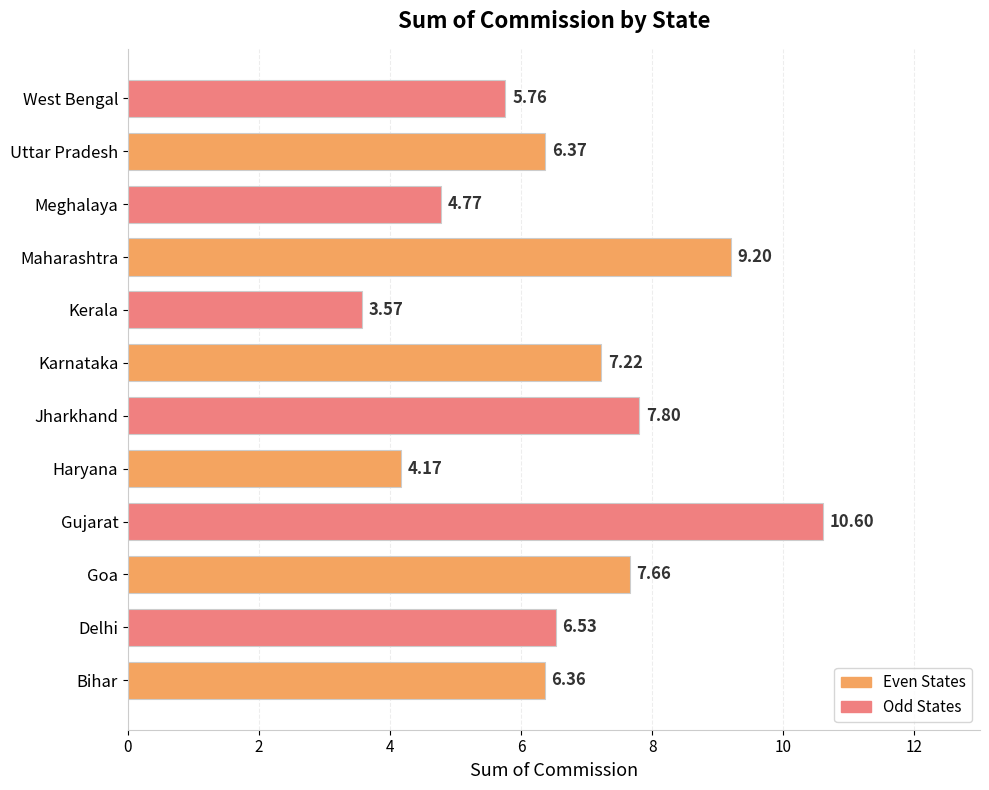

Which category has the lowest value across all series?

Kerala